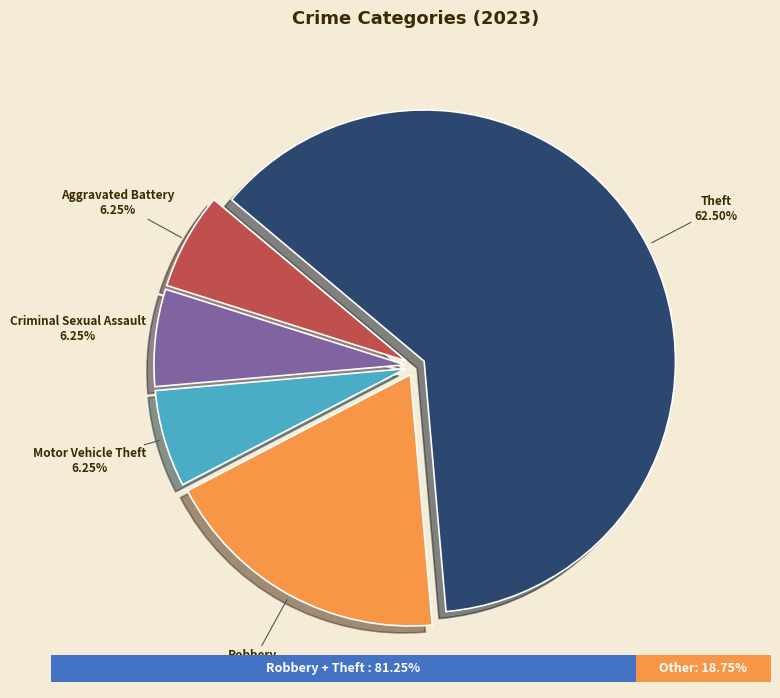

What is the change in value from Criminal Sexual Assault to Theft?

+9